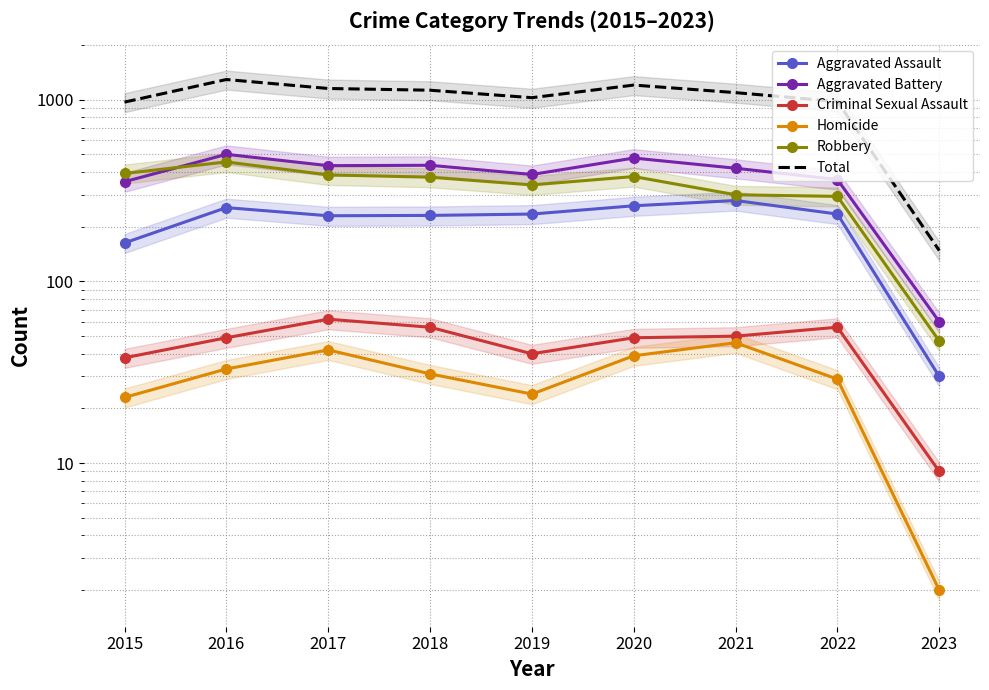

How many series are shown in this chart?

6